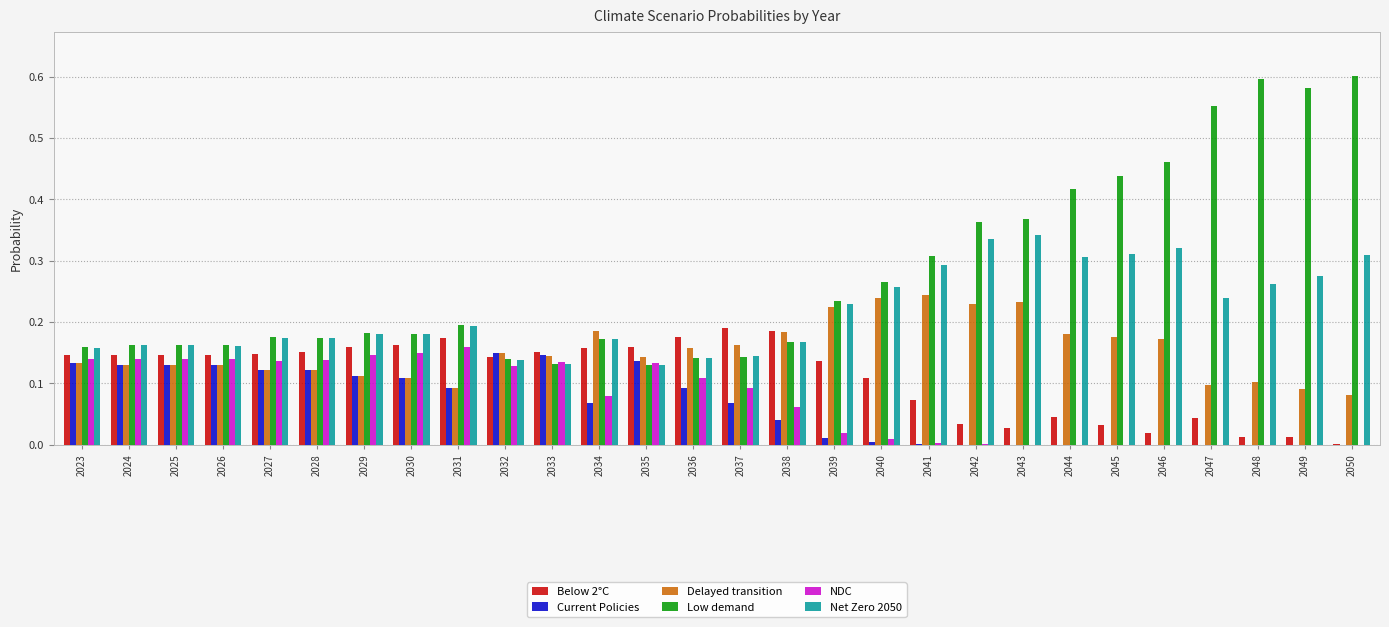

Between 2032 and 2048, which series saw the biggest shift?

Low demand